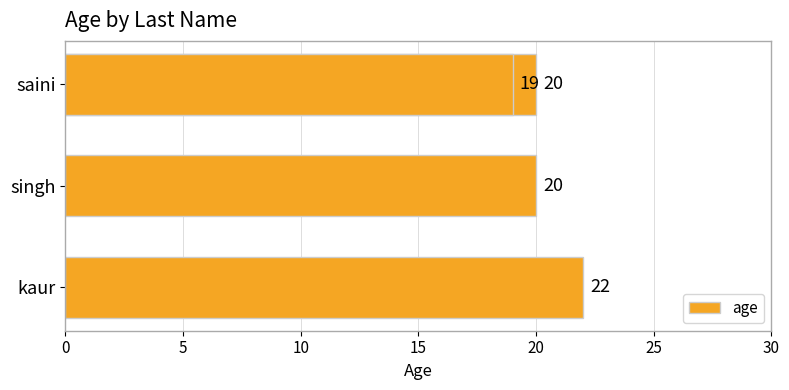

What value does the data have at 10?

20